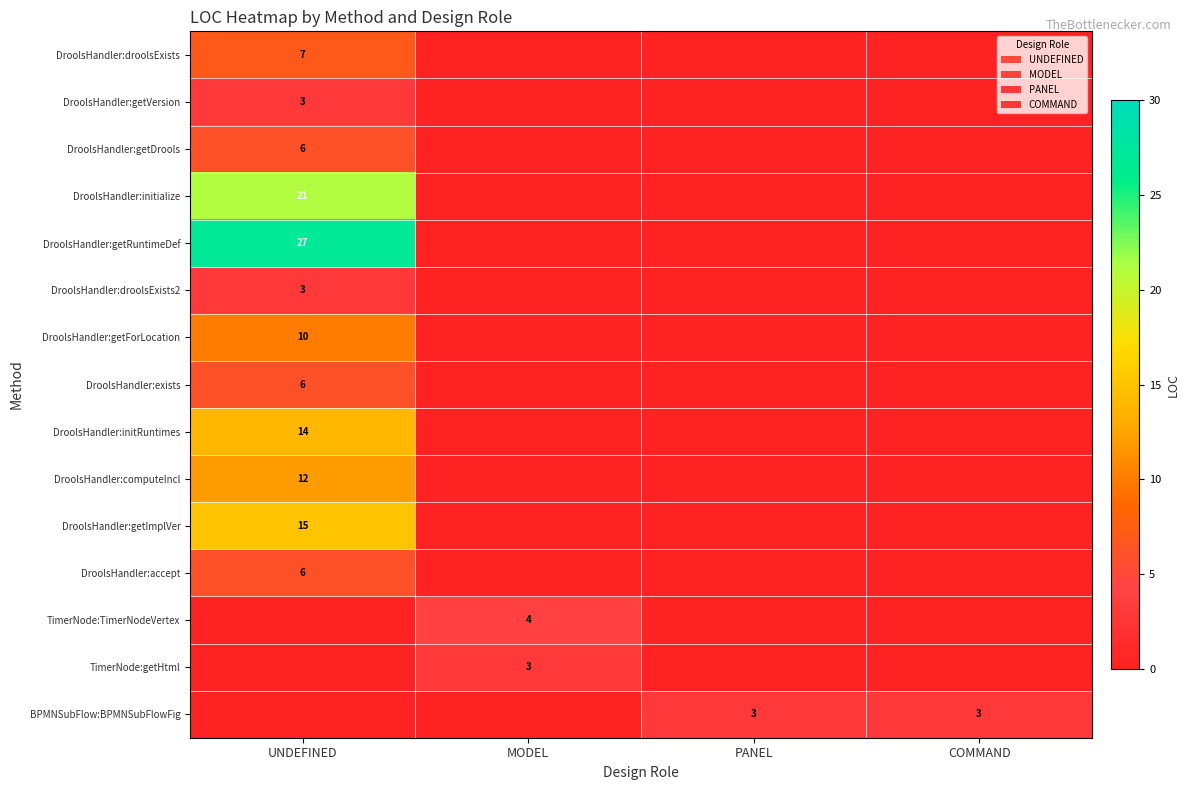

True or false: BPMNSubFlow:BPMNSubFlowFig has a value of 3 at PANEL.

True